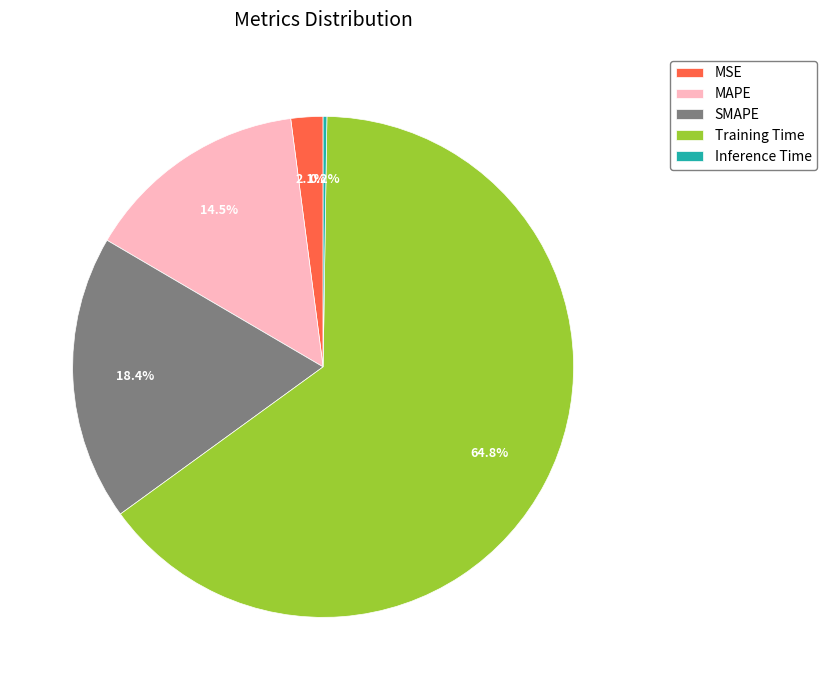

Is it true that Training Time is 70% of the pie?

False